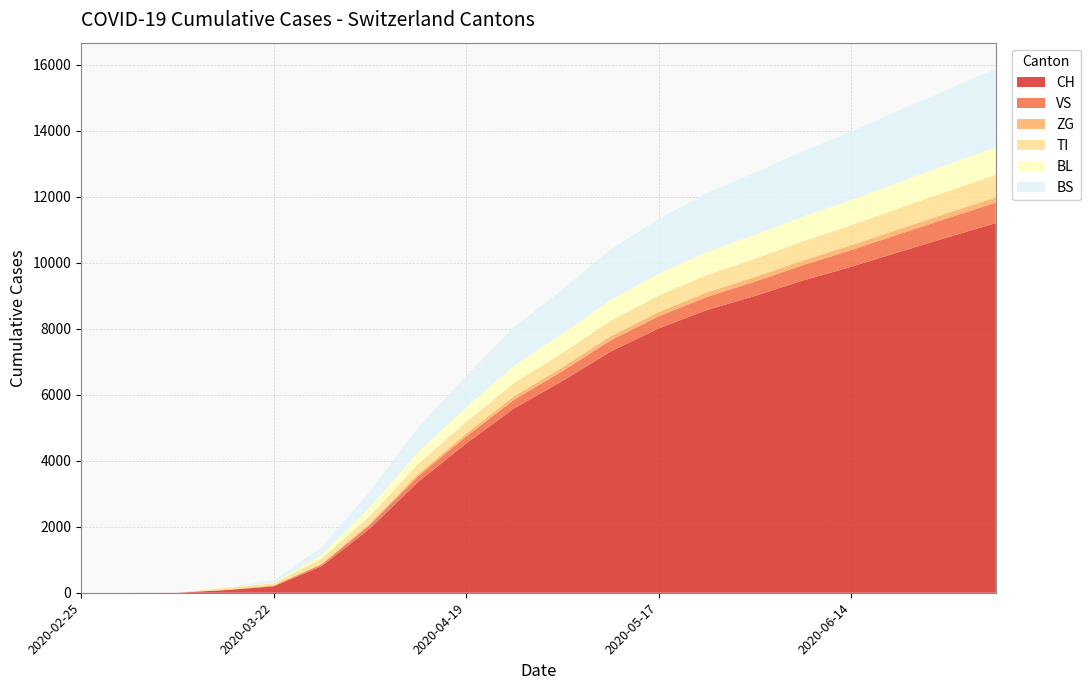

Reading left to right, what are all the values shown in this chart?

CH: 0	0	3	79	192	806	1946	3354	4521	5591	6416	7308	8009	8566	8993	9462	9877	10325	10768	11200
VS: 0	0	0	6	19	54	112	175	216	264	300	341	369	398	436	466	507	545	582	620
ZG: 0	0	0	0	5	21	40	62	85	105	116	125	130	136	140	143	146	149	154	158
TI: 0	0	0	61	70	155	234	304	356	401	434	471	498	528	554	580	607	635	662	690
BL: 0	0	2	5	21	115	266	366	441	532	579	630	664	699	726	748	768	790	812	835
BS: 0	0	4	0	73	228	476	745	953	1165	1336	1526	1659	1784	1876	1977	2069	2170	2270	2370